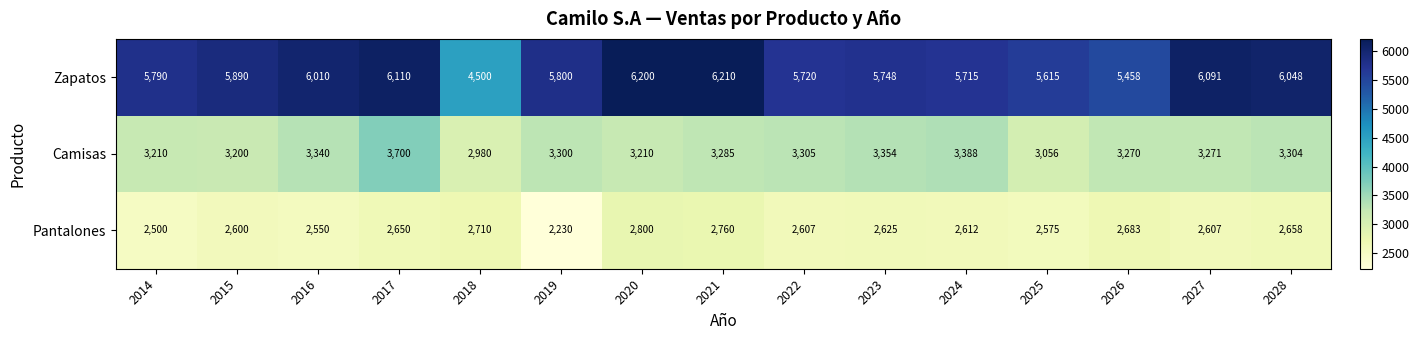

What is the approximate value of Pantalones at 2027, to the nearest 10?

2610